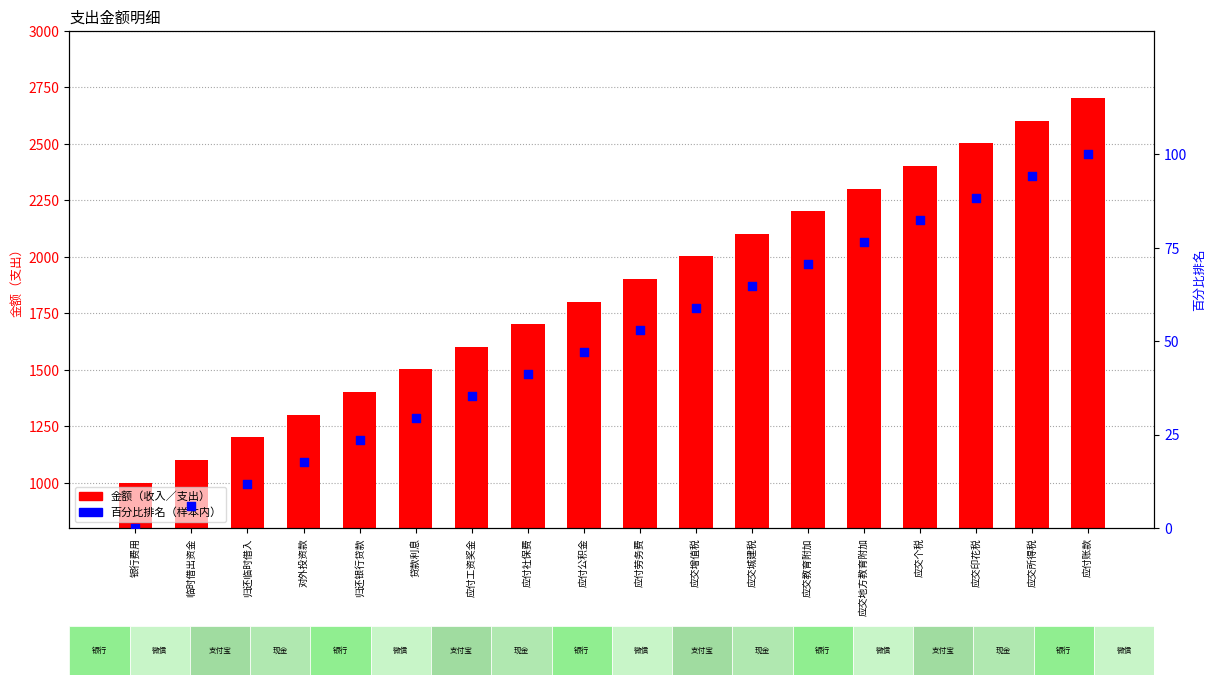

At which category is the sum across all series the highest?

应付账款